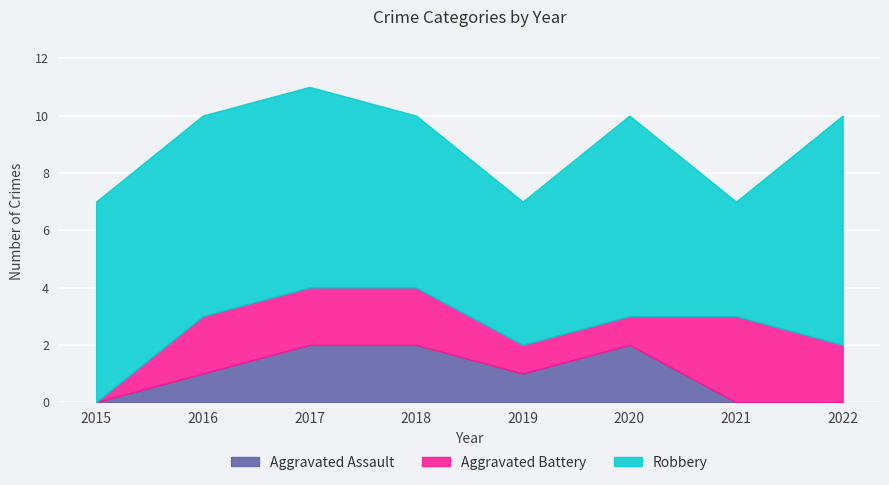

Reading left to right, list all the values displayed in this chart.

Aggravated Assault: 0	1	2	2	1	2	0	0
Aggravated Battery: 0	2	2	2	1	1	3	2
Robbery: 7	7	7	6	5	7	4	8